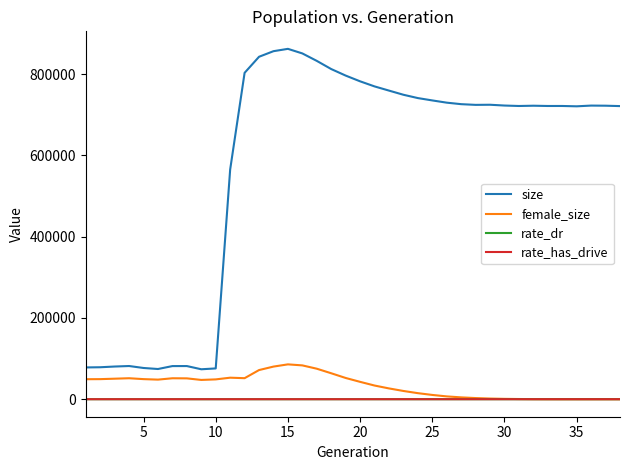

Does the chart display data point markers on the line(s)?

No